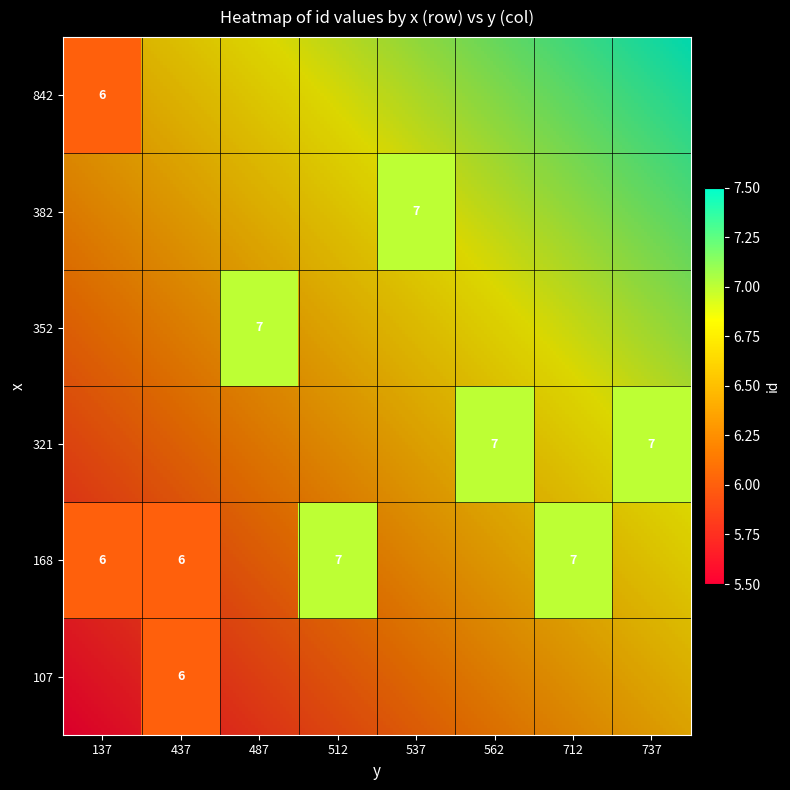

Is the value of 842 at 382 greater than the value of 107 at 352?

No